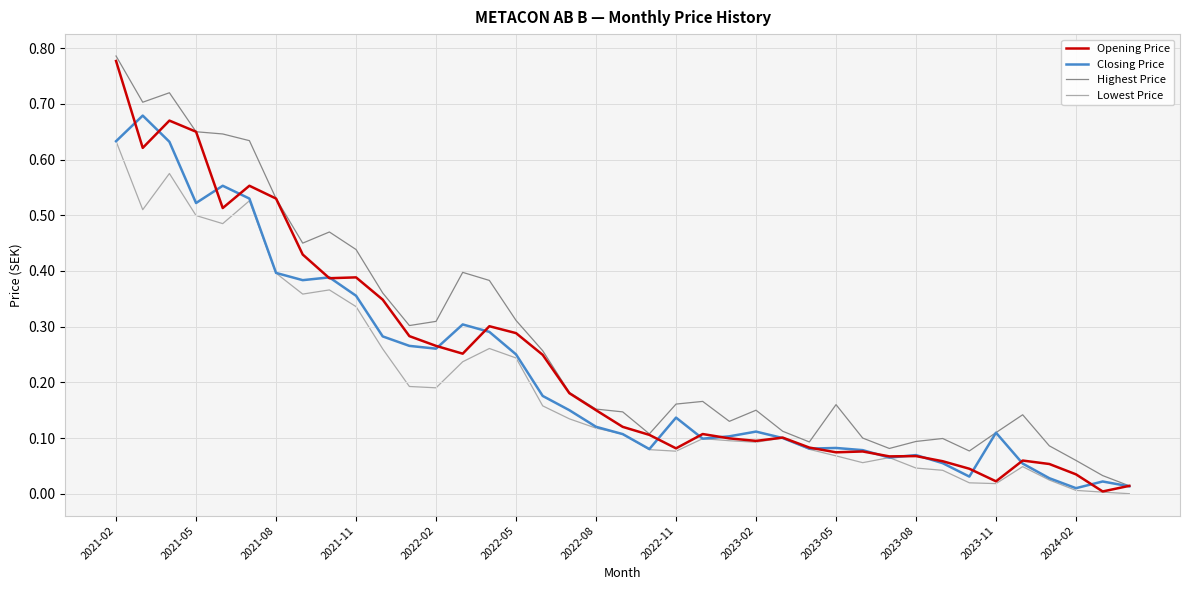

List the series in order of their overall mean, highest first.

Highest Price, Opening Price, Closing Price, Lowest Price